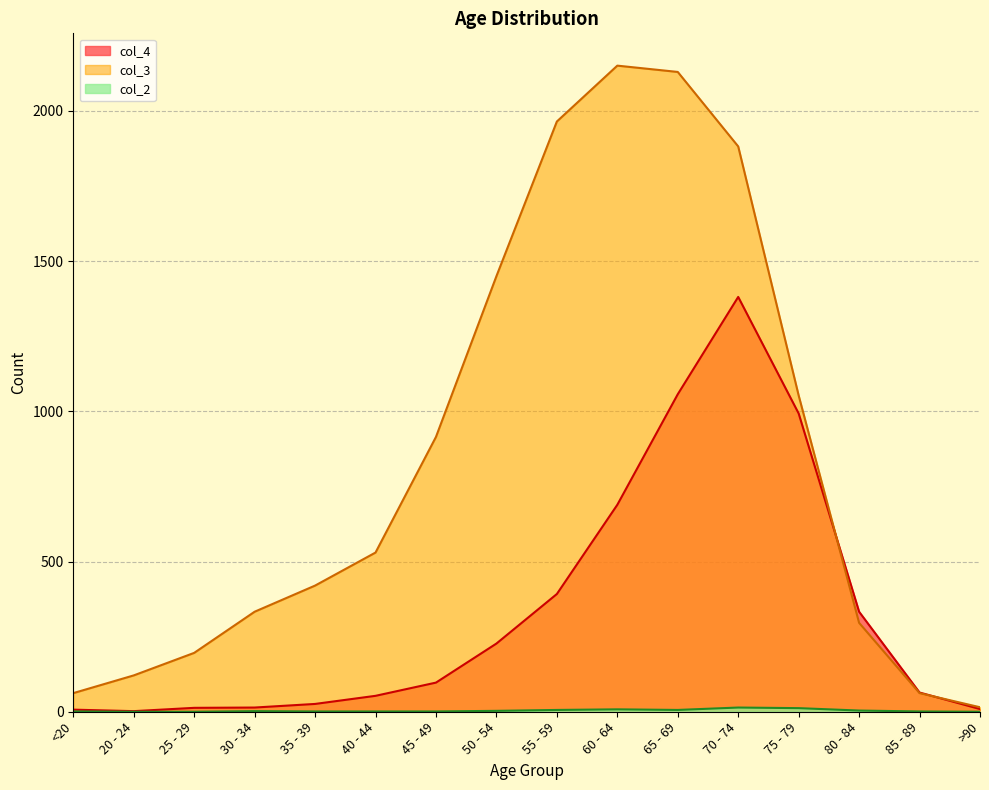

Which category has the lowest value across all series?

20 - 24